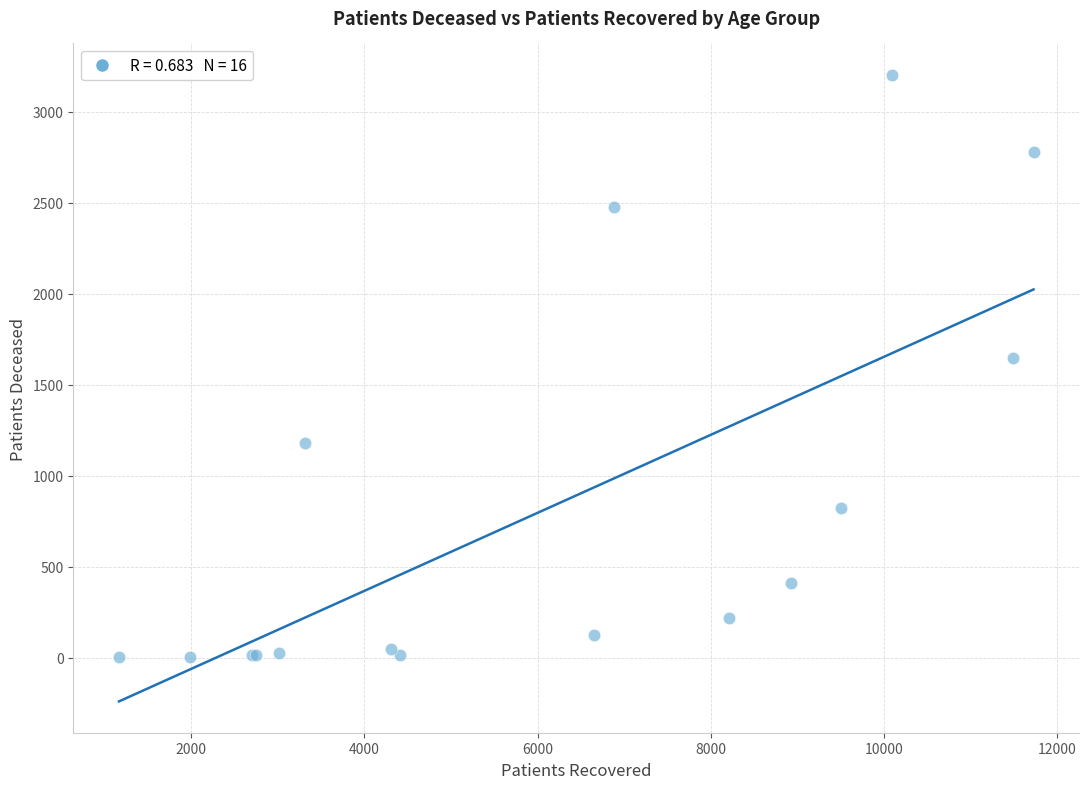

What Y value in the scatter plot is closest to 1603?

1648